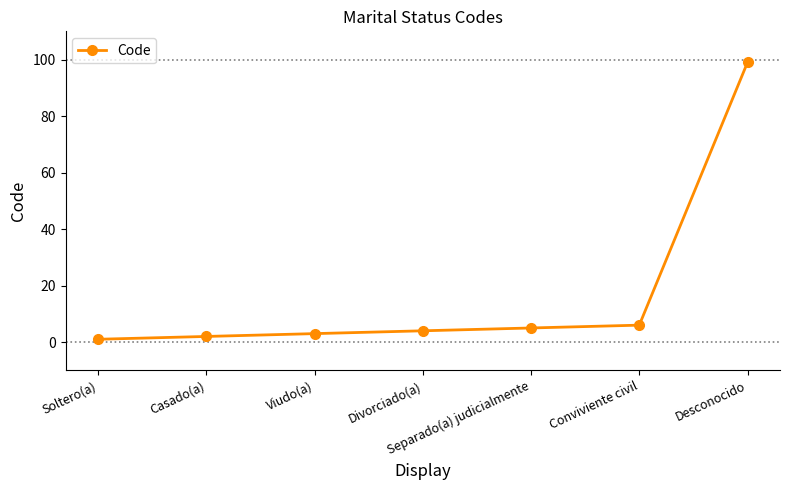

Rank the categories by value from lowest to highest.

Soltero(a), Casado(a), Viudo(a), Divorciado(a), Separado(a) judicialmente, Conviviente civil, Desconocido